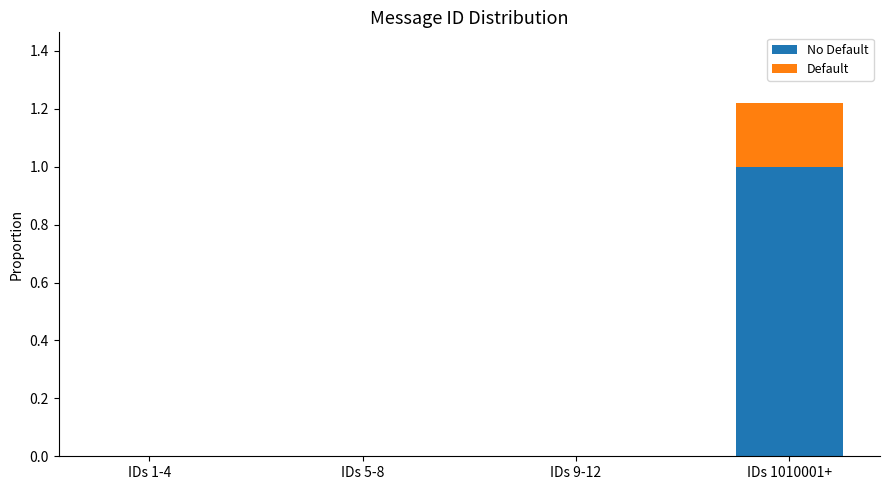

What is the total value across all series at IDs 1010001+?

1.2